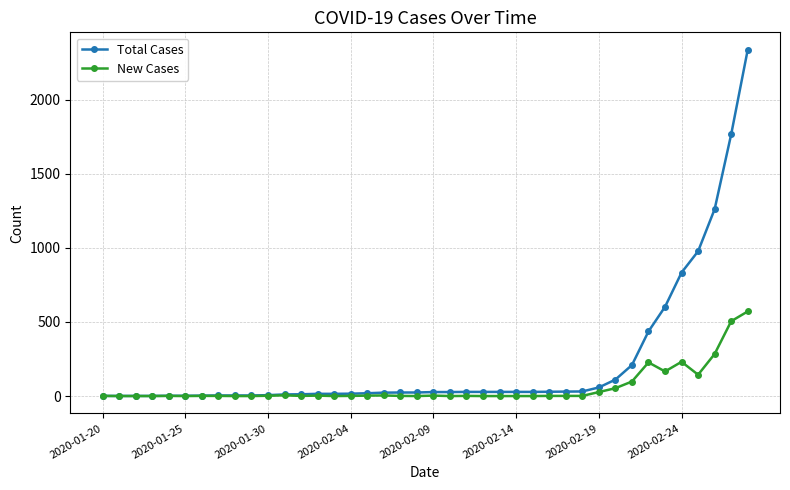

At how many categories does at least one series exceed 1204?

3